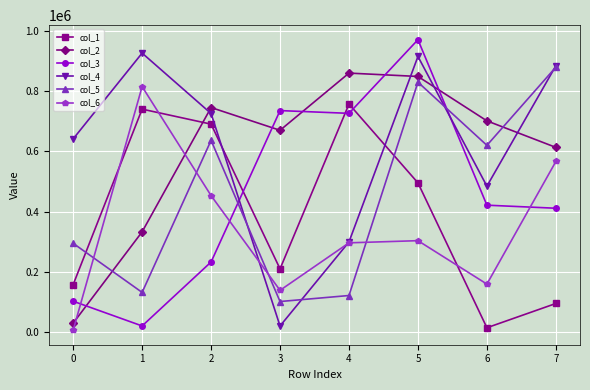

List the labels in order of col_3 value, largest first.

5, 3, 4, 6, 7, 2, 0, 1